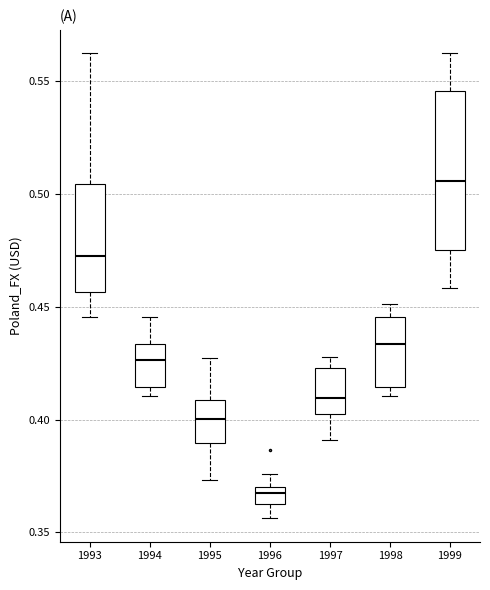

Which box has the lowest median line?

1996